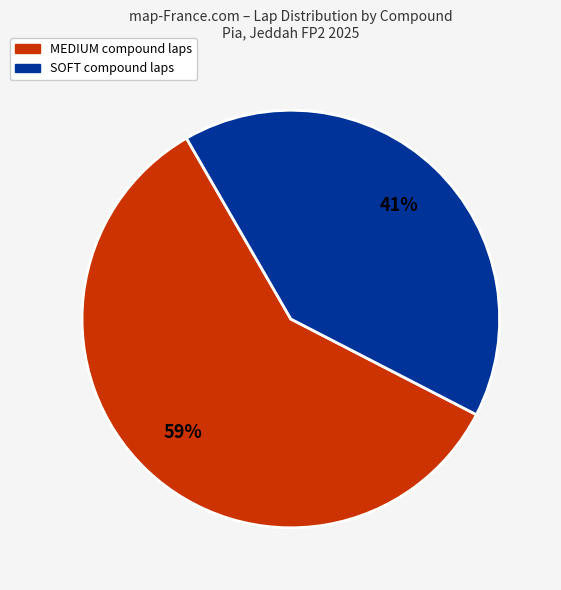

To the nearest percent, what percentage of the pie is MEDIUM?

59%